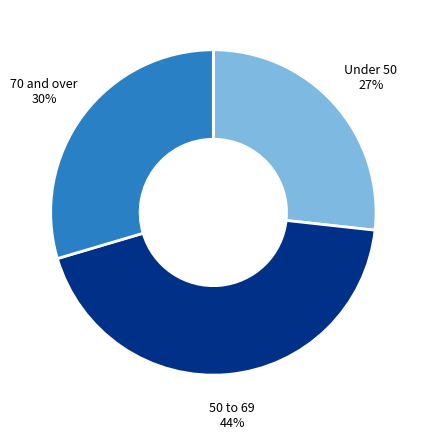

Does any single category account for the majority?

No